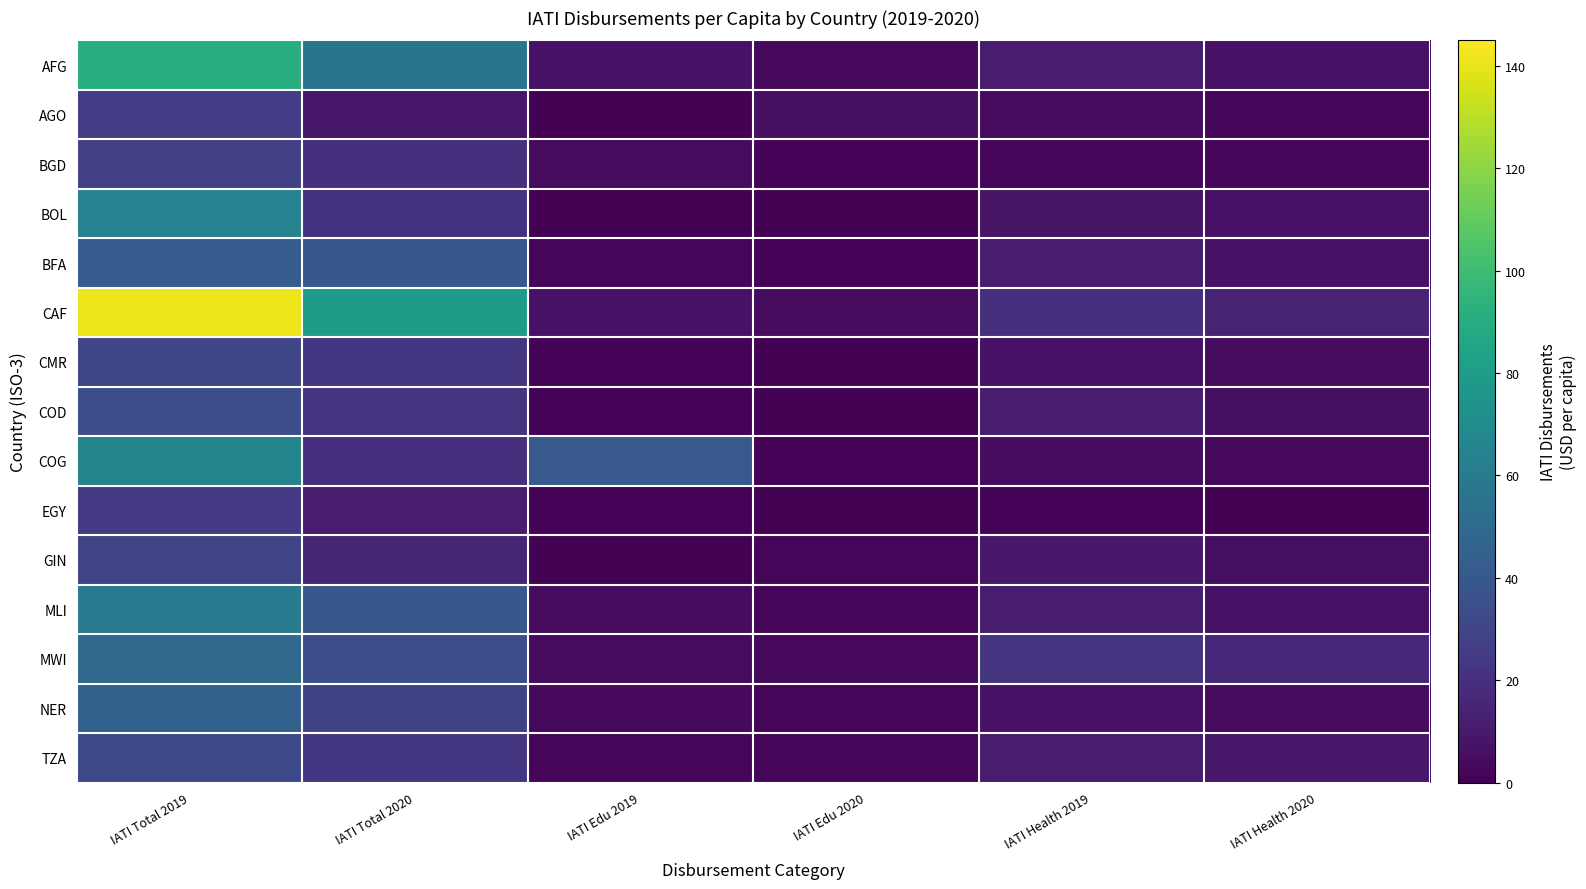

Which series changed the most between IATI Edu 2019 and IATI Health 2020?

COG